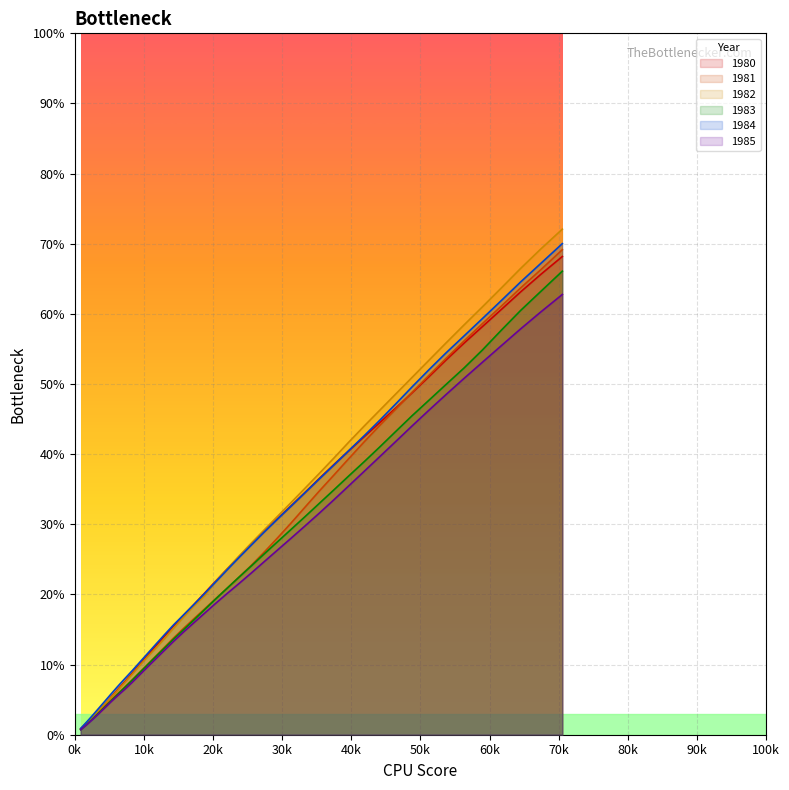

True or false: 1981 has more than 1 points higher than both neighbors.

False